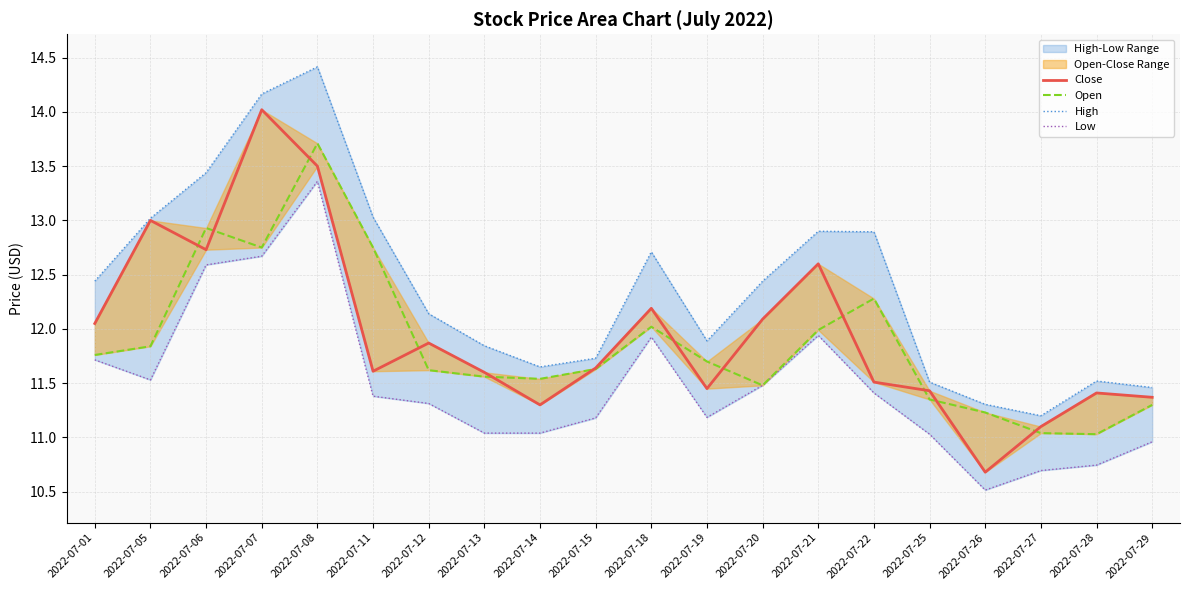

In Open, how many points are higher than both neighbors (excluding endpoints)?

4